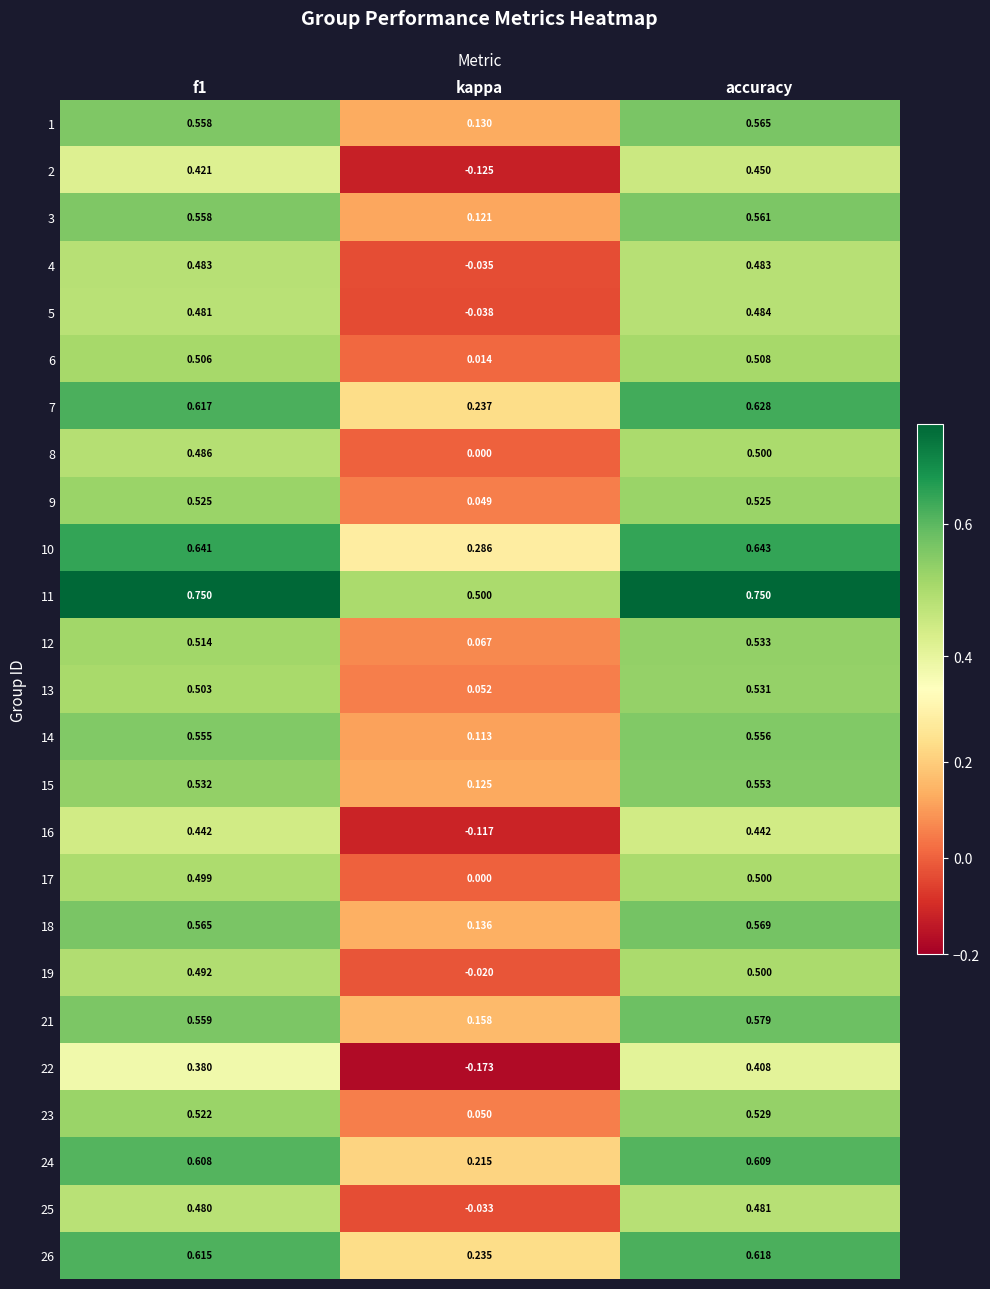

Which series changed the most between kappa and accuracy?

22